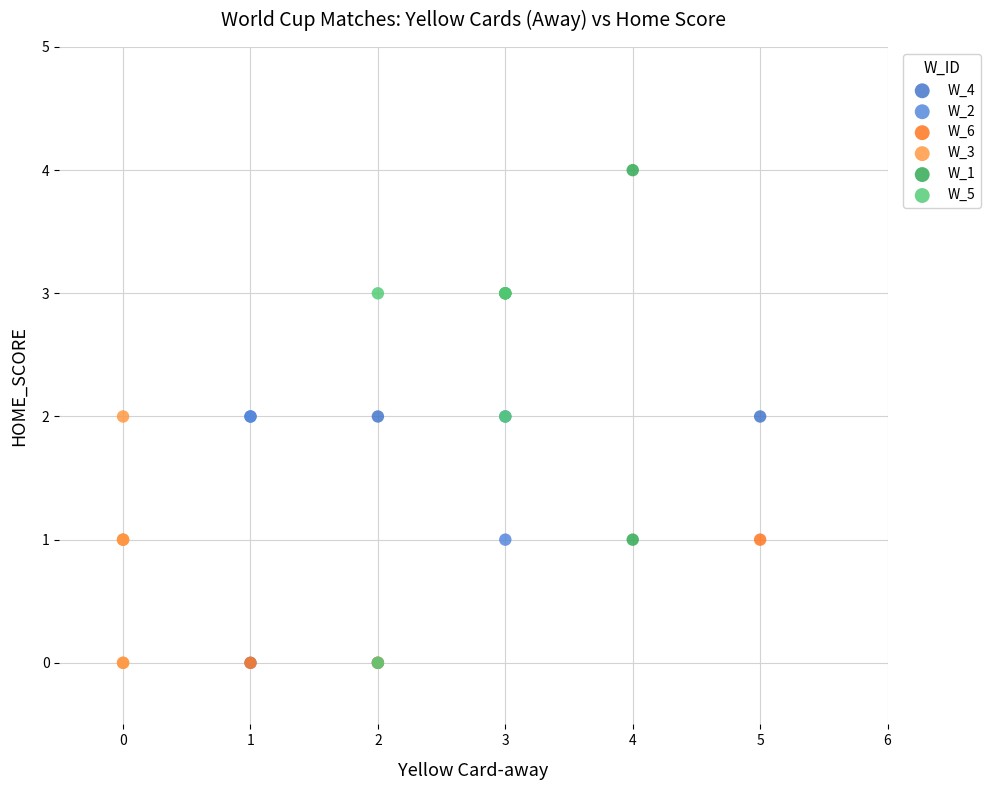

Which series contains the highest Y value?

W_1